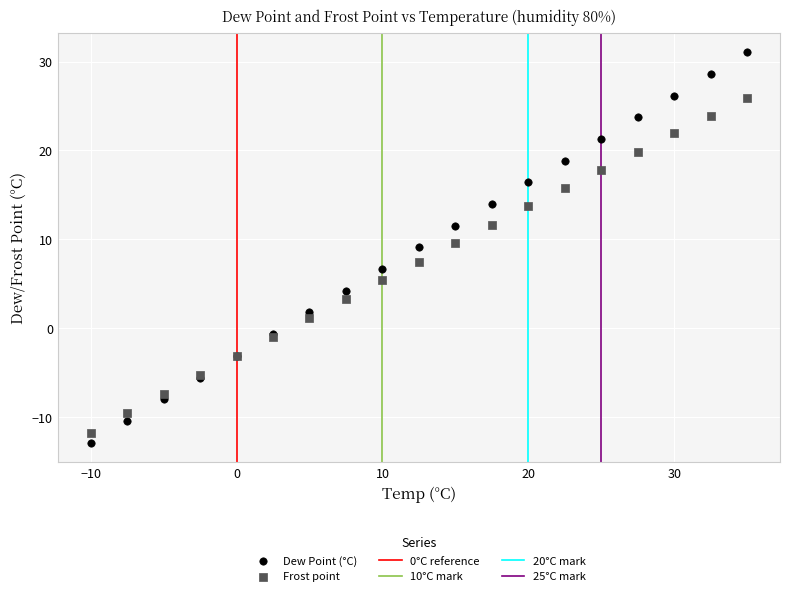

Which series contains the highest Y value?

Dew Point (°C)